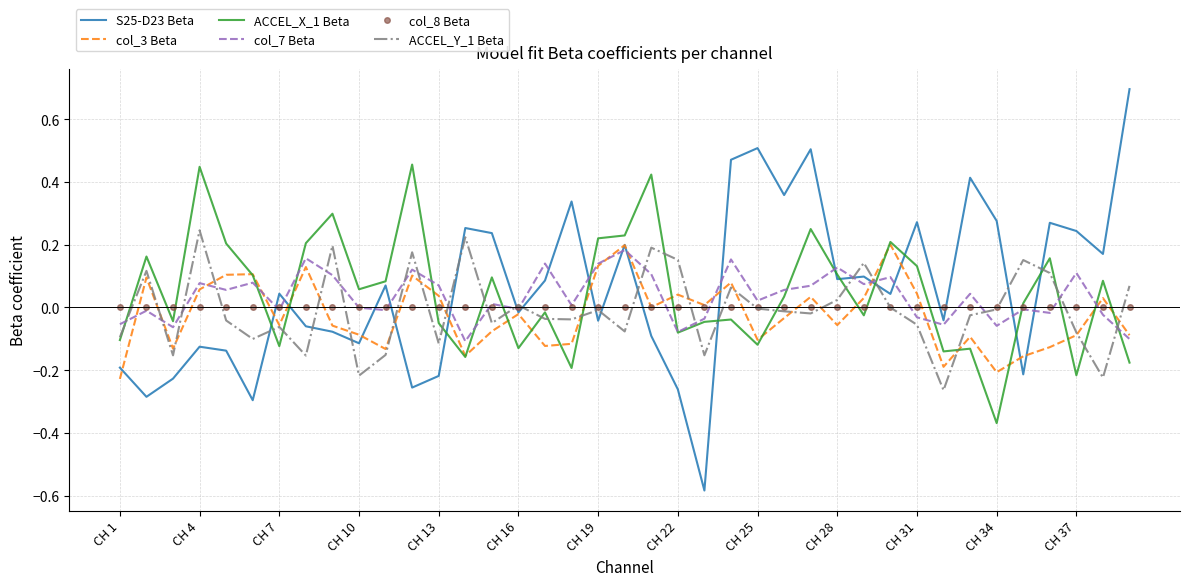

What is the greatest value displayed?

0.7